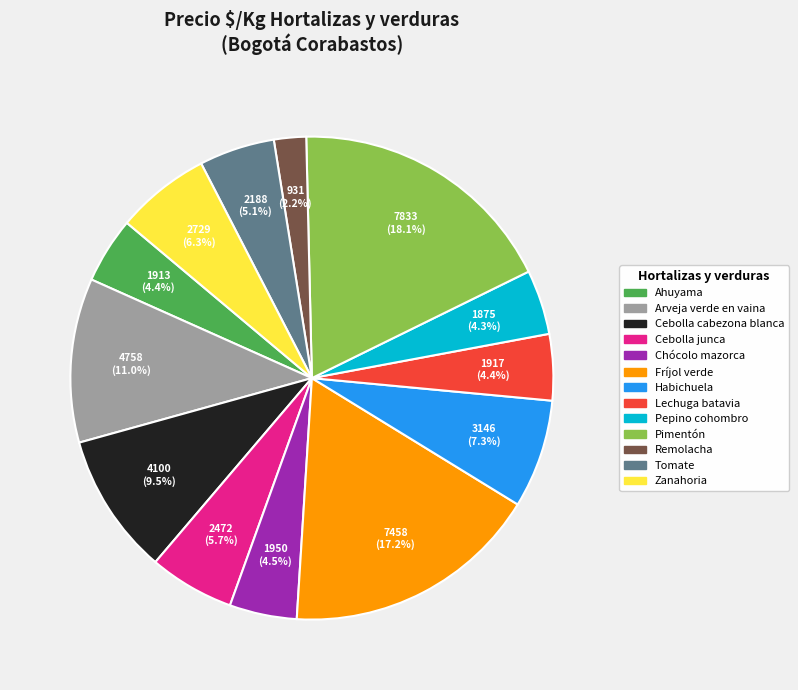

Count the number of slices in the pie.

13